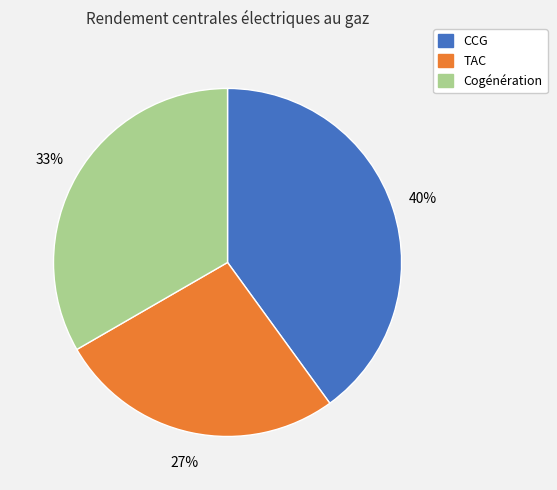

Which category has the smallest portion of the pie?

TAC